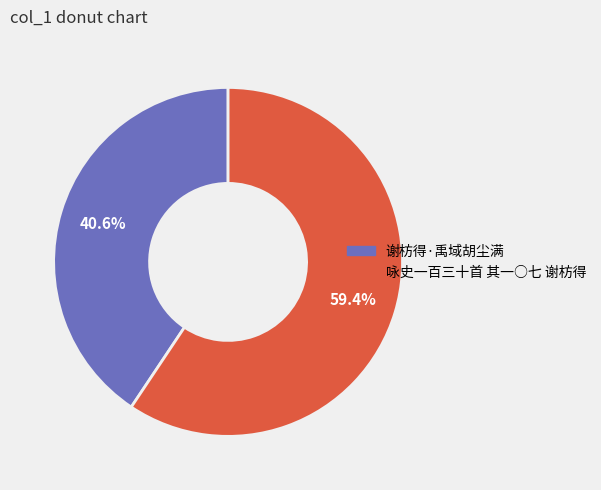

The 咏史一百三十首 其一○七 谢枋得 slice represents 47% of the pie. True or false?

False